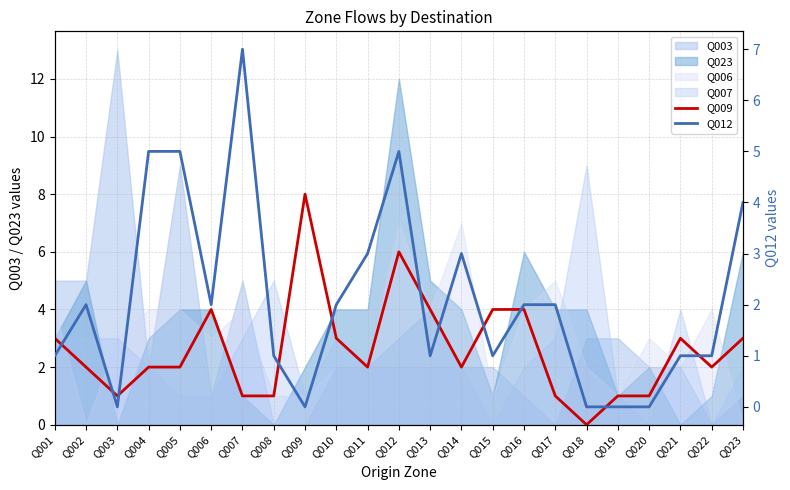

What is the sum of the Q009 values at Q015 and Q006?

8